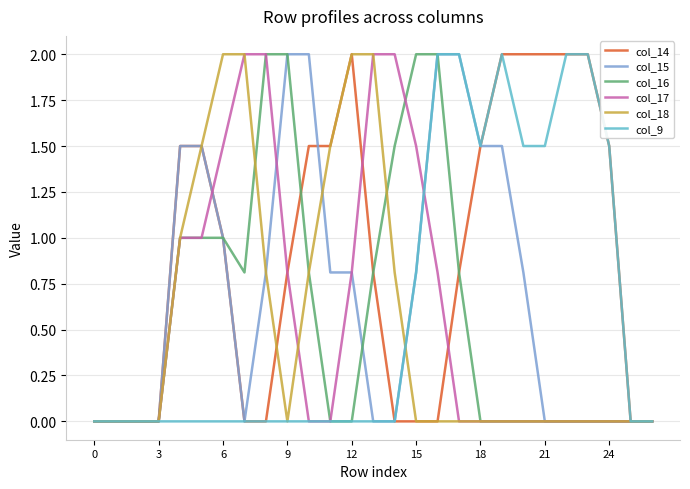

Which series has the largest total across all categories?

col_14